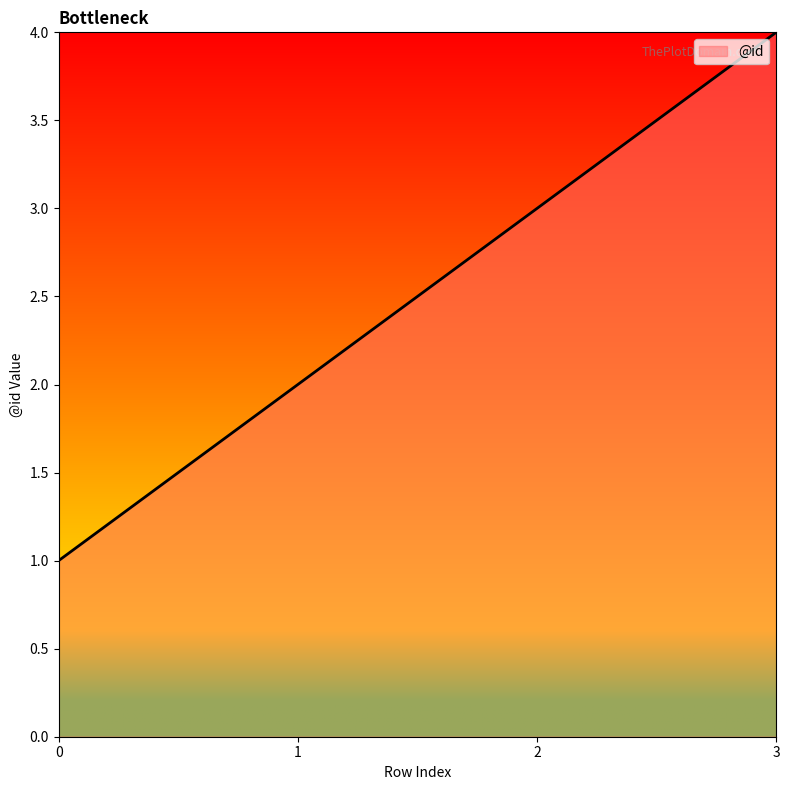

What is the difference between the second highest and second lowest values?

1